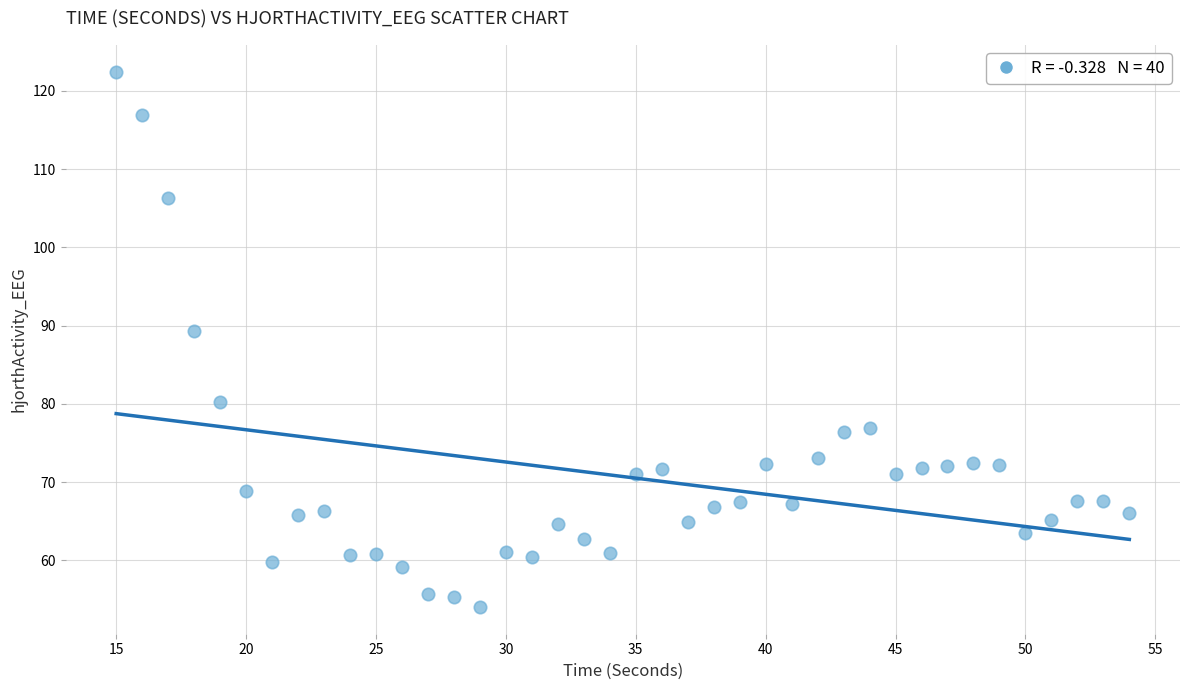

What is the range of Y values (max minus min)?

68.4